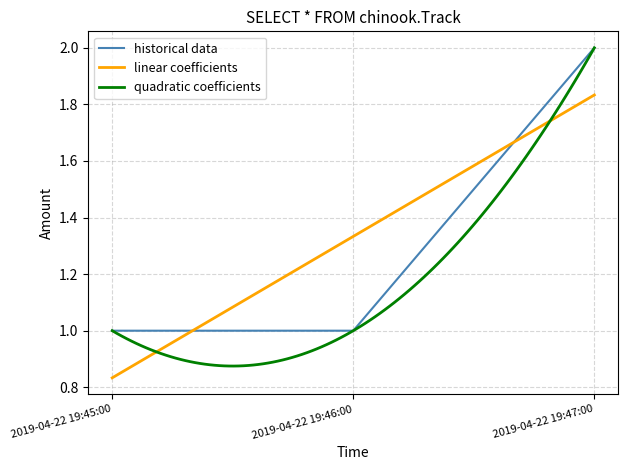

The chart shows a value of 1 at 2019-04-22 19:45:00. True or false?

True